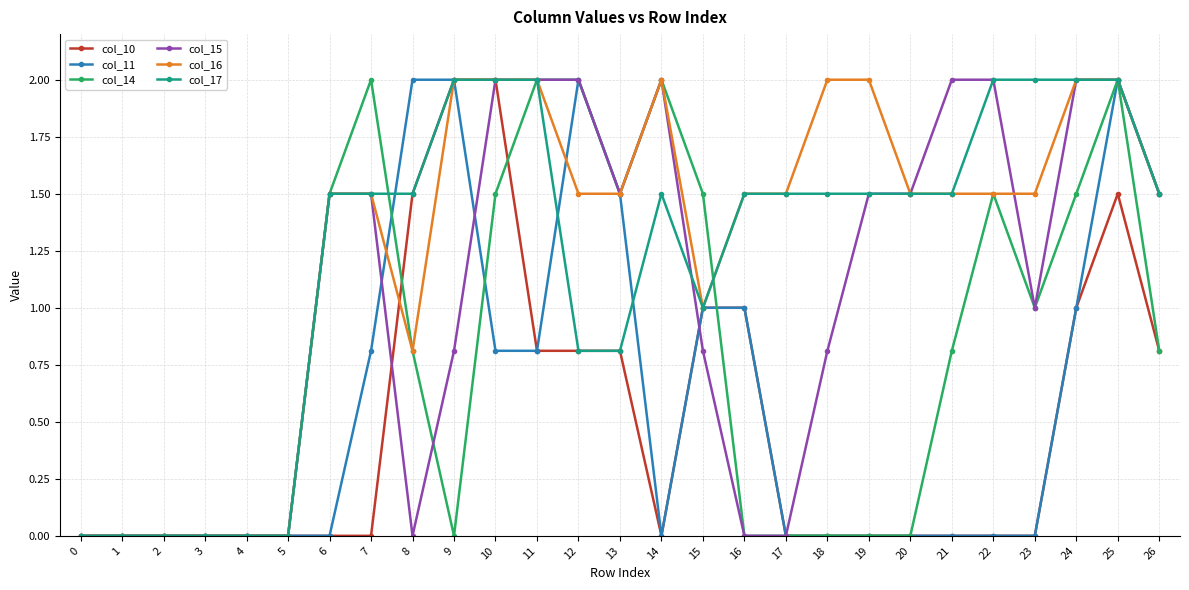

The col_15 series shows 2.0 at 11. True or false?

True